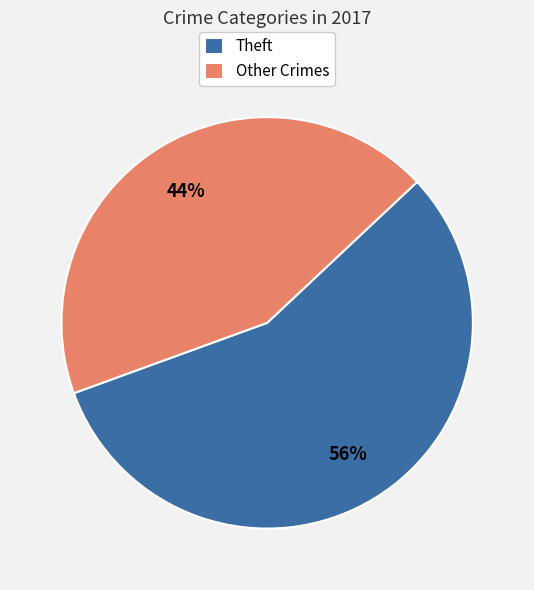

To the nearest percent, what is the average slice percentage?

50%